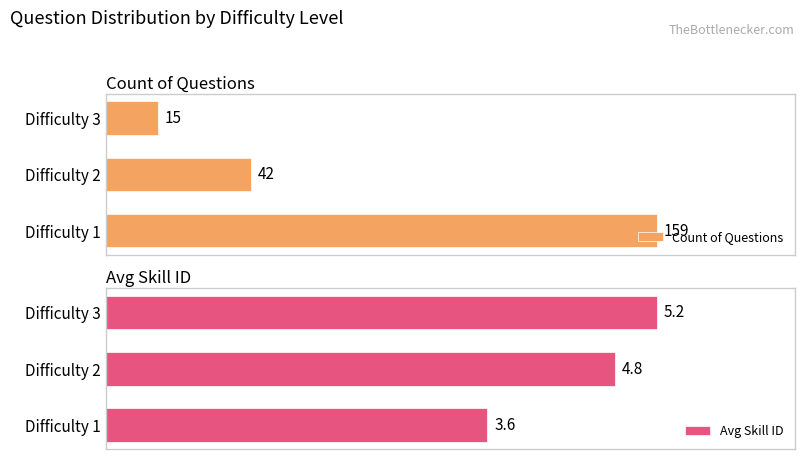

How many bars are there in total?

6